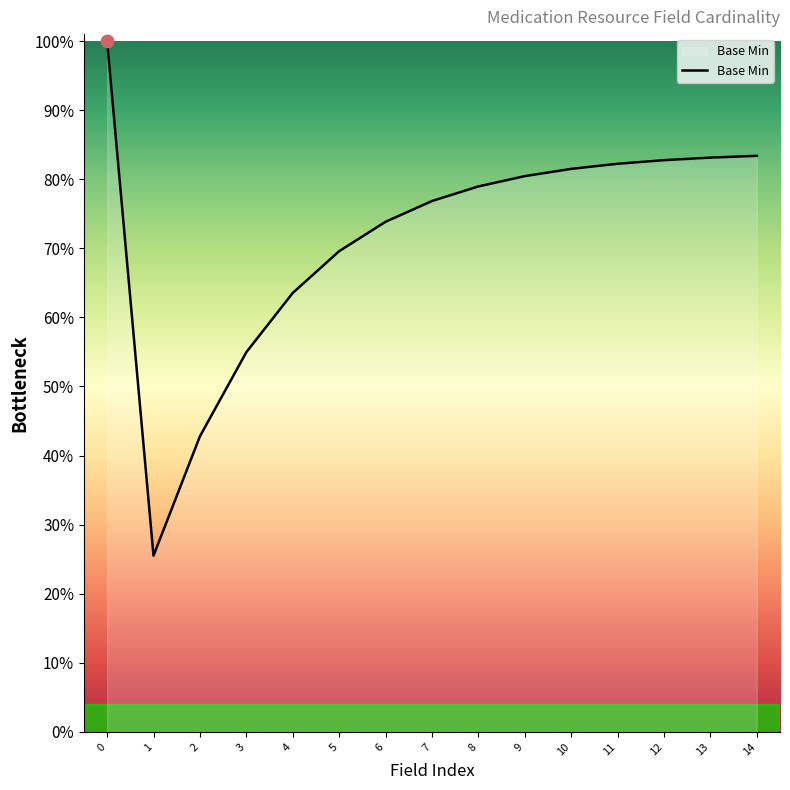

Which has a higher value, 9 or 3?

9